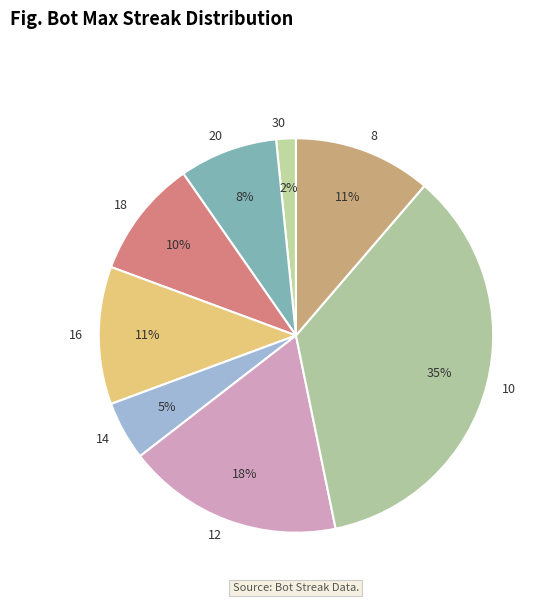

Between 14 and 10, which is larger?

10